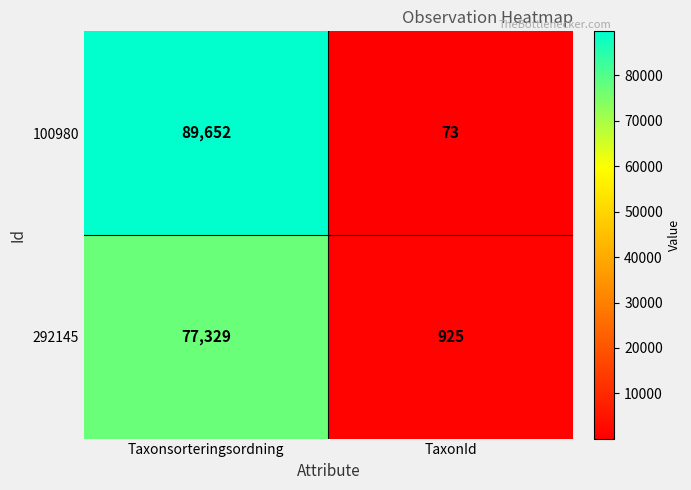

True or false: 100980 has a value of 73 at TaxonId.

True